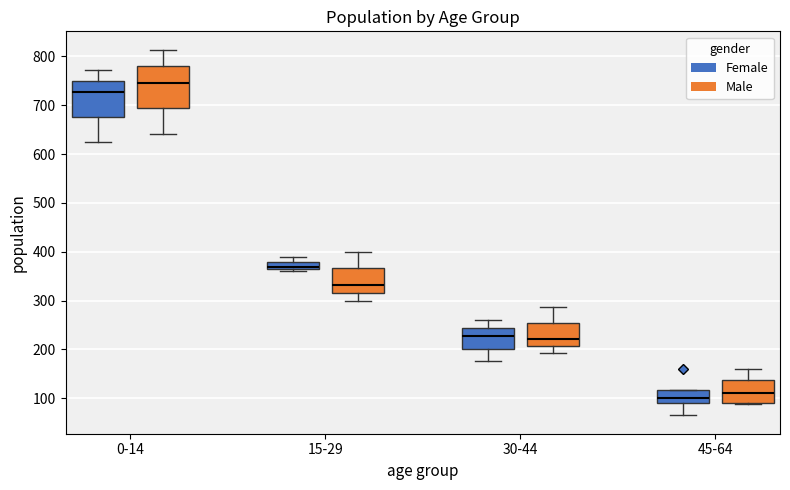

Comparing the boxes themselves (not the whiskers), which one is the tallest?

0-14 (Male)